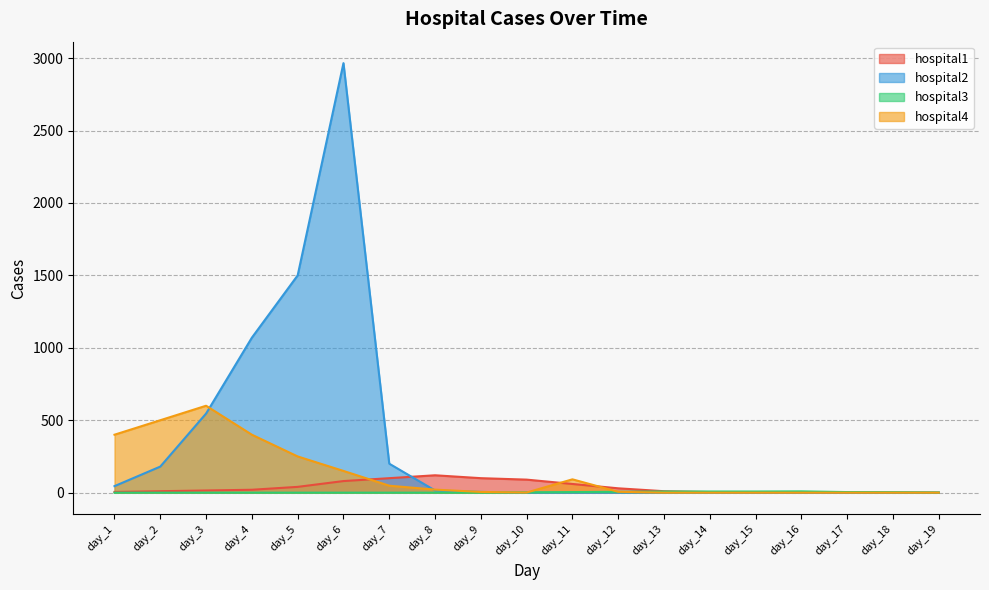

Where do hospital3 and hospital2 first cross each other?

day_9 and day_10